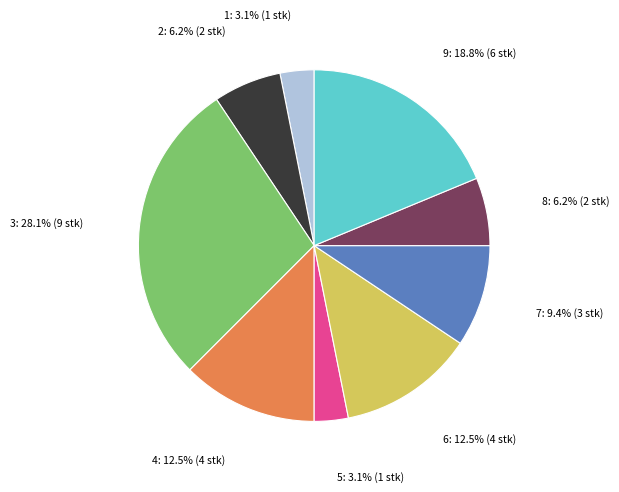

How many slices are in this pie chart?

9